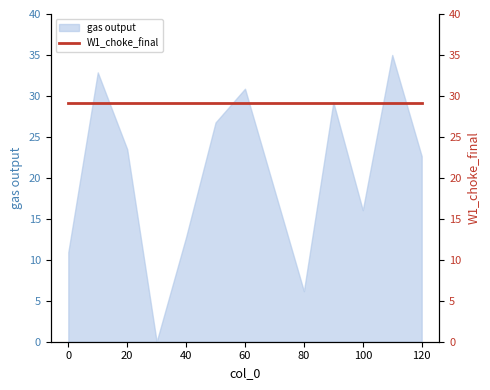

How many data points does each series have?

13